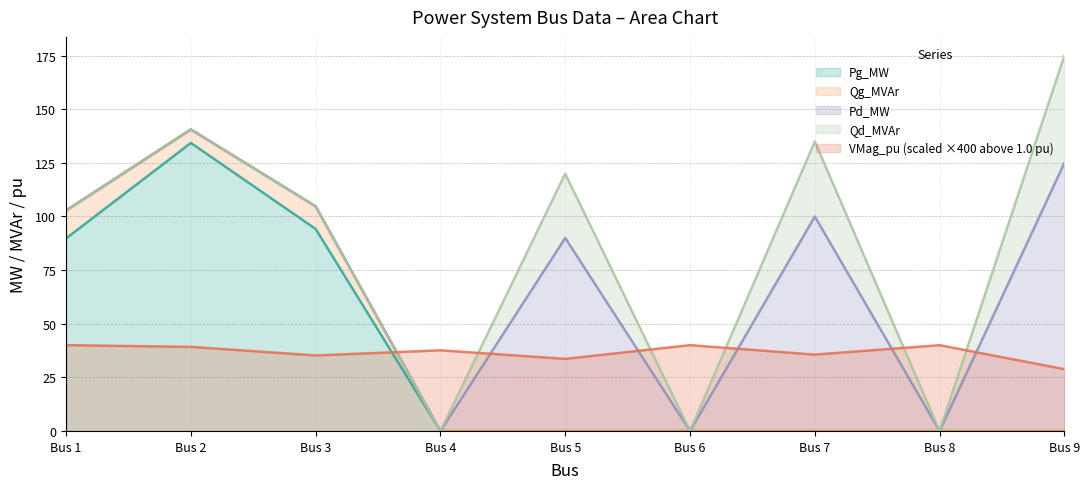

True or false: Qg_MVAr has a value of 0.0 at 7.

True